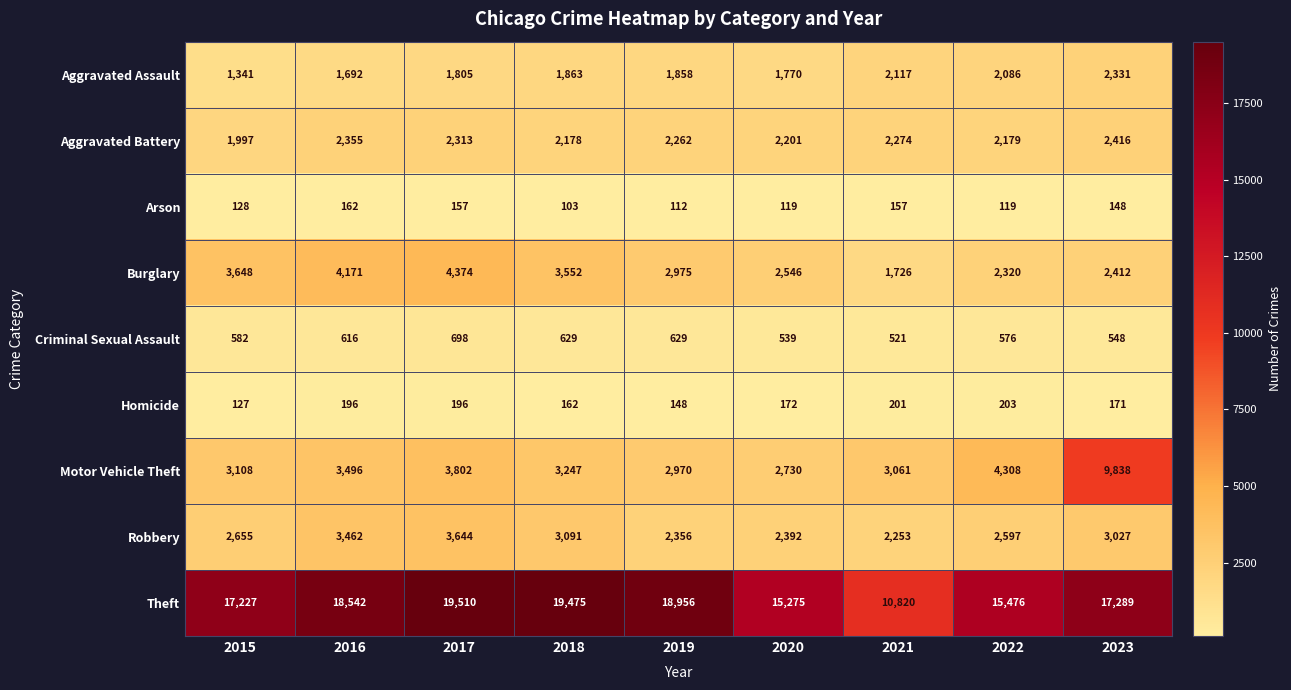

At which label does Burglary first exceed 2975?

2015